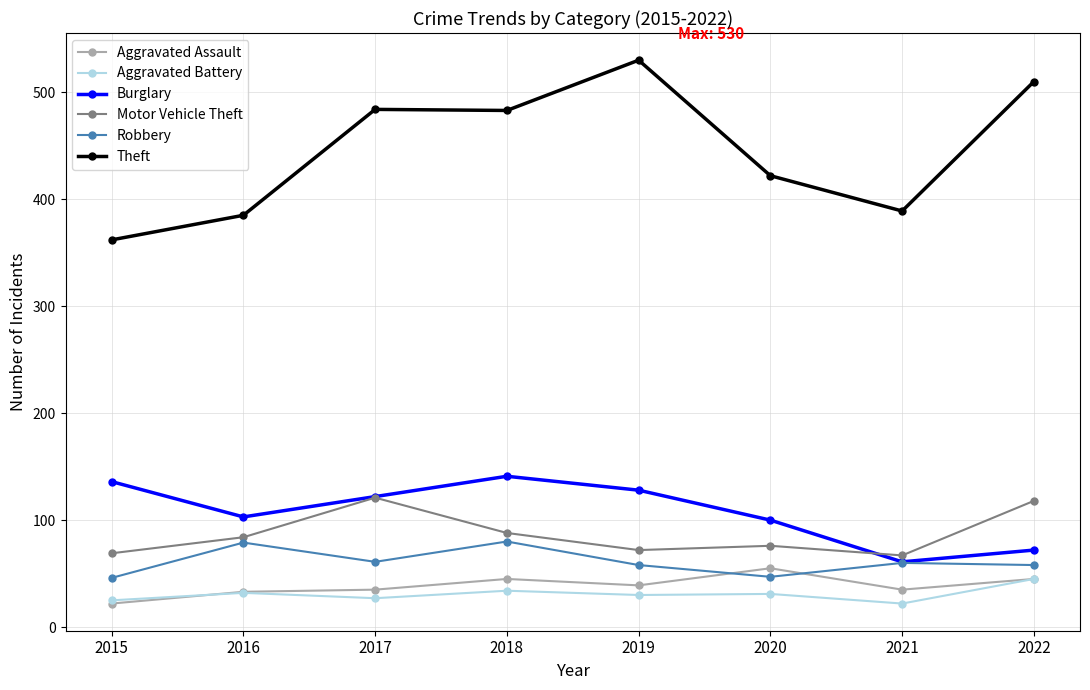

Is the value of Aggravated Battery at 2015 greater than the value of Motor Vehicle Theft at 2017?

No